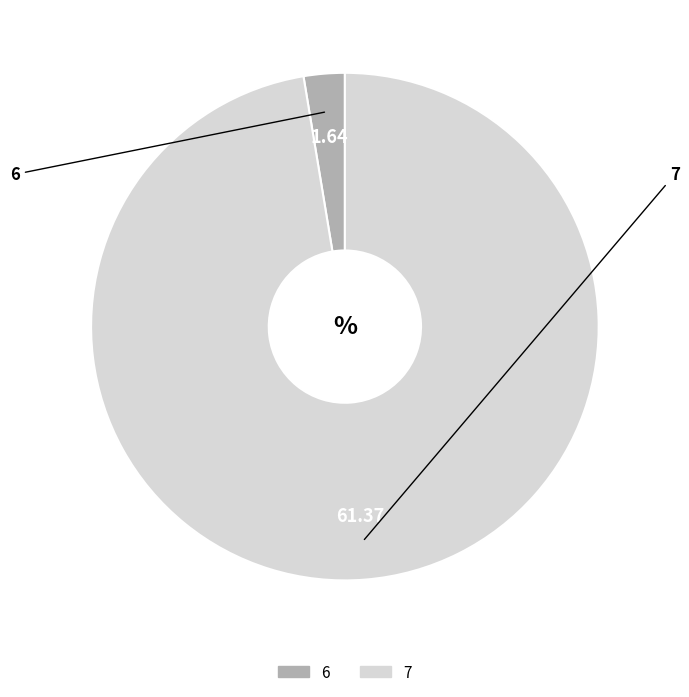

How many slices are in this pie chart?

2